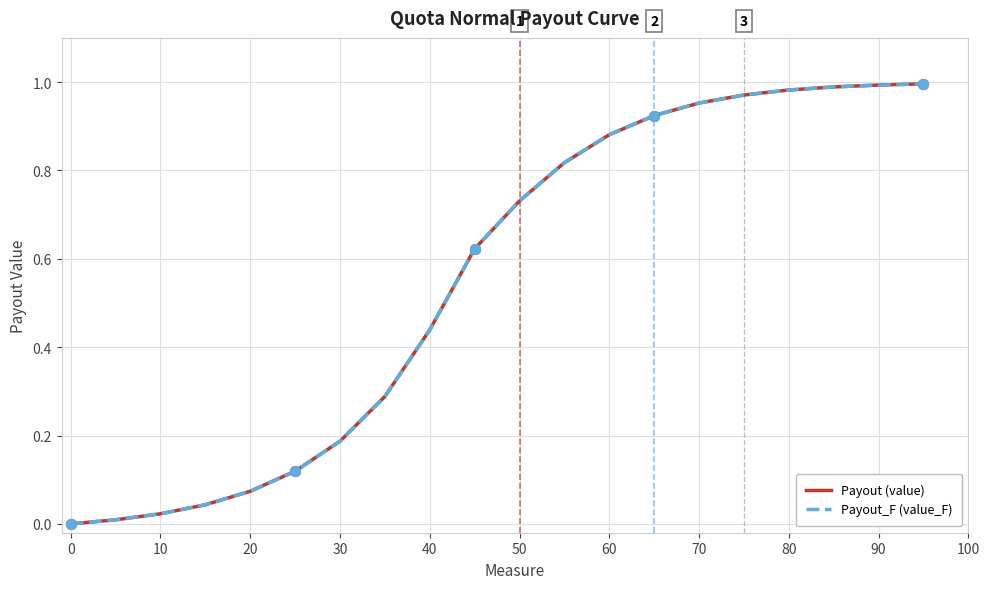

Is this an area chart (filled region under the line)?

No